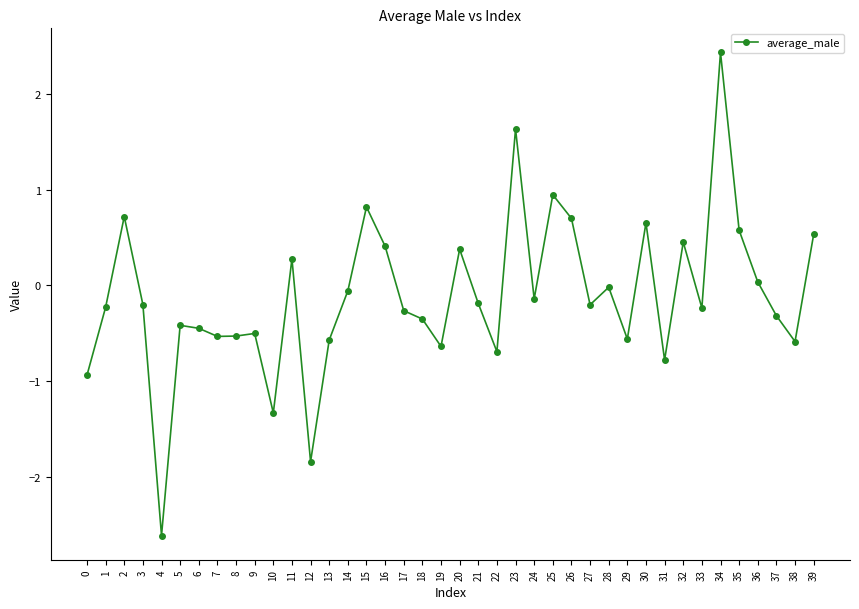

Between 15 and 24, which is larger?

15